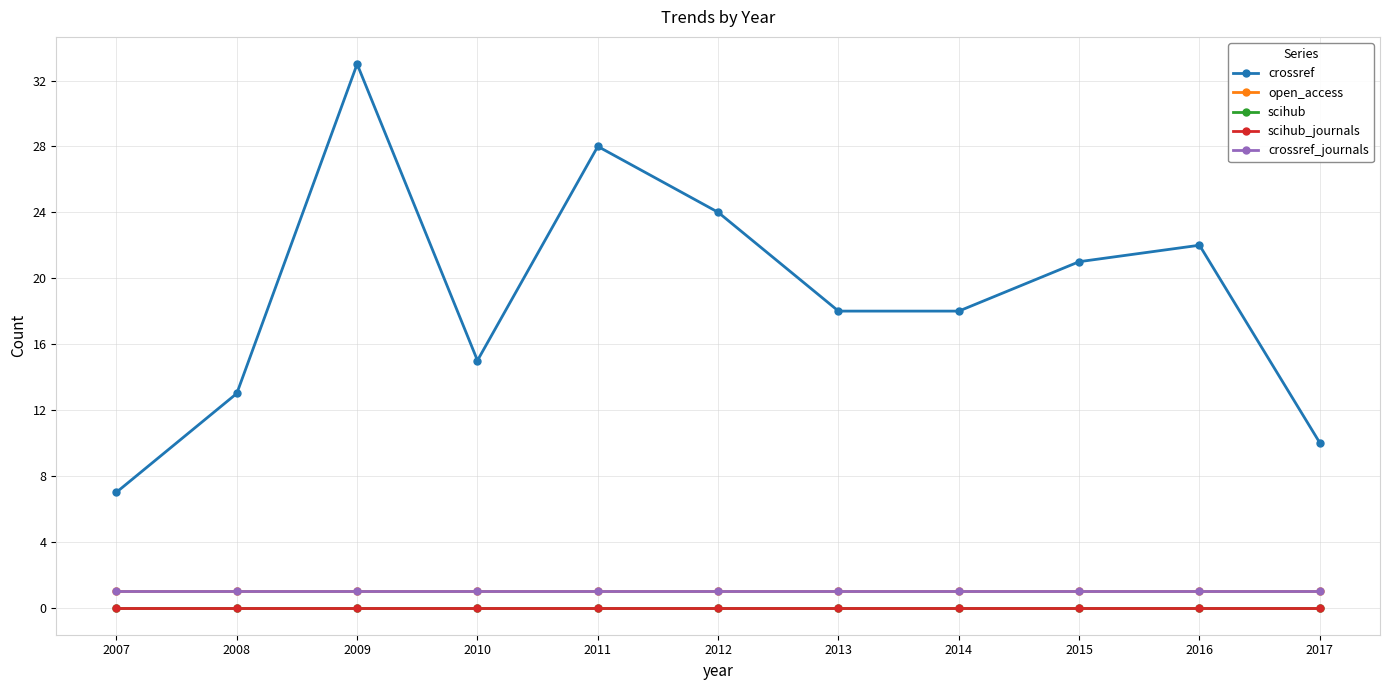

At which category is the sum across all series the highest?

2009